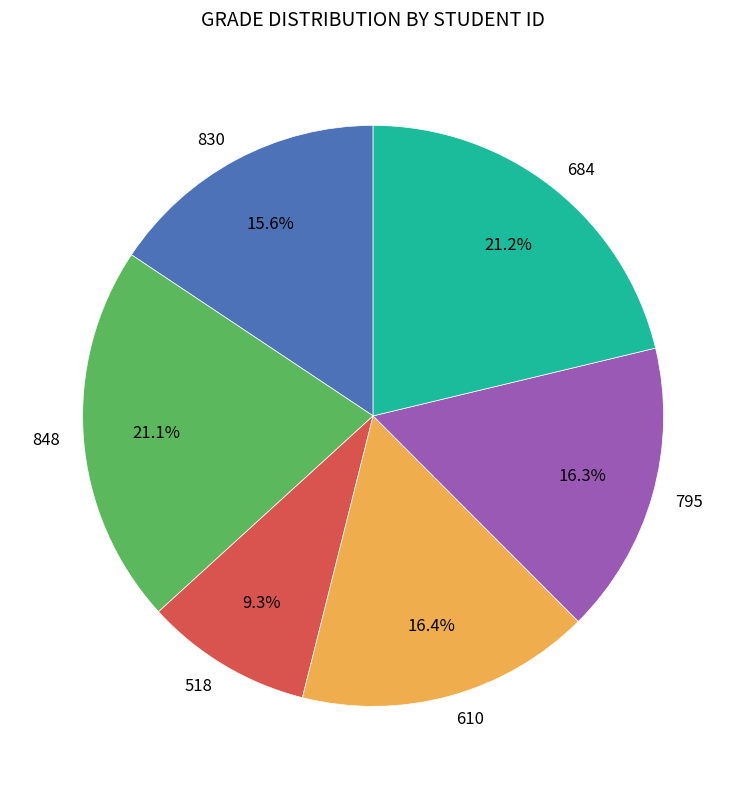

Which category has the smallest portion of the pie?

518